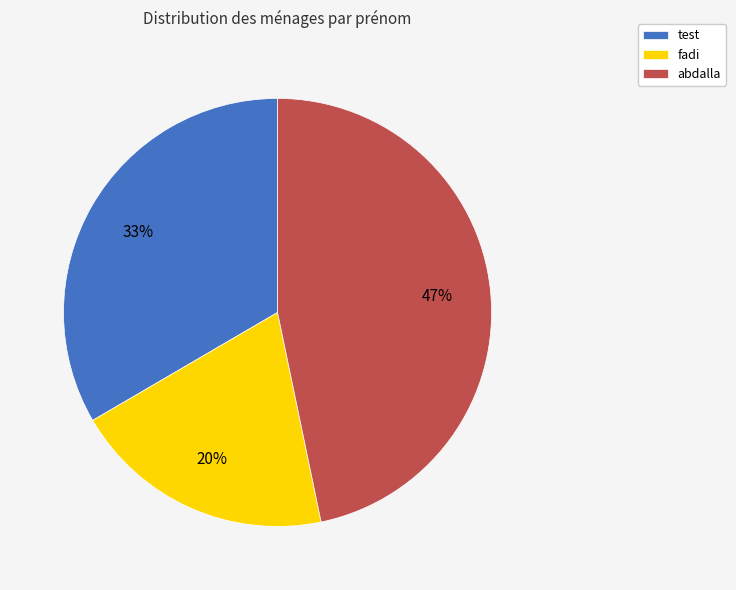

Approximately how many times larger is the value at fadi compared to abdalla?

0.4